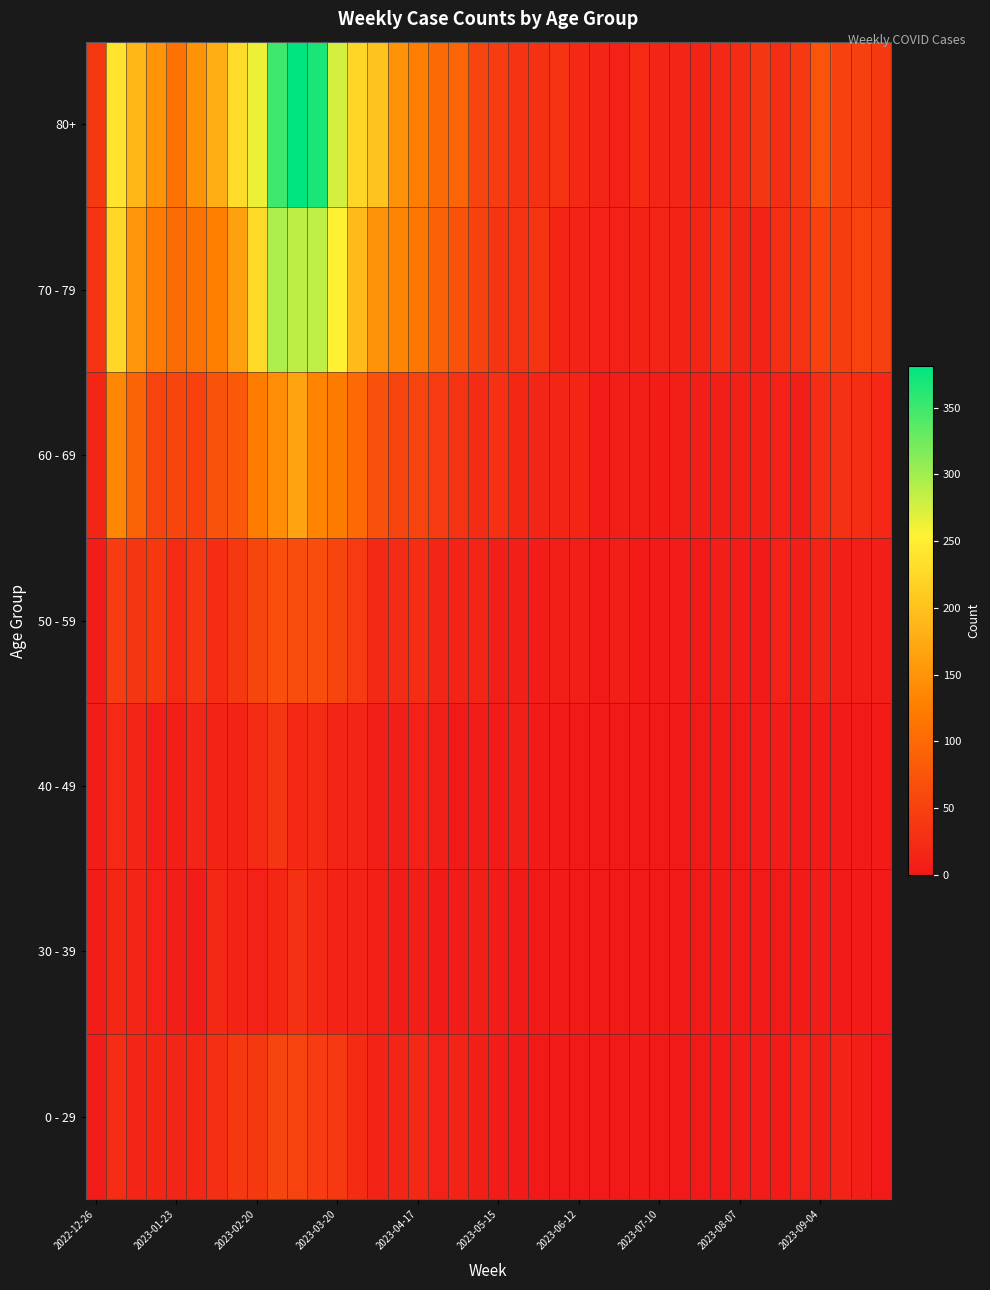

At which category is the sum across all series the highest?

10